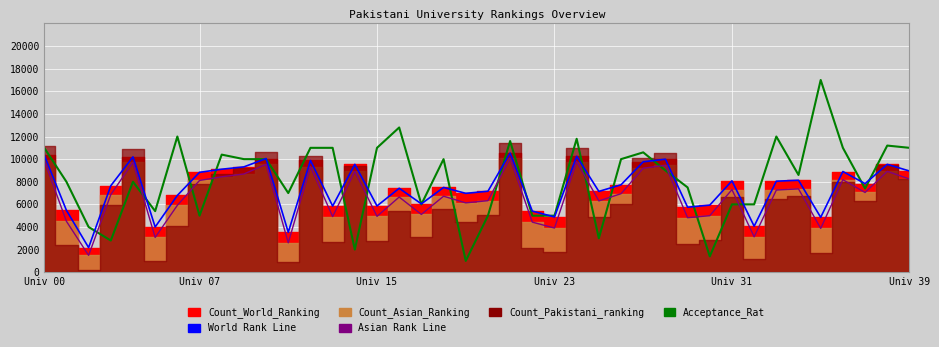

True or false: World Rank Line and Asian Rank Line intersect in this chart.

False